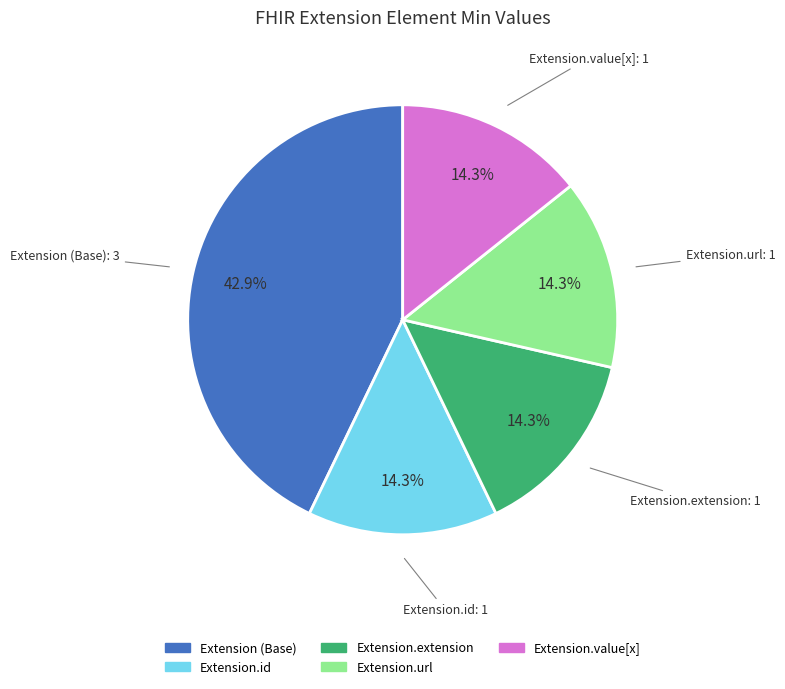

Does any single category account for the majority?

No